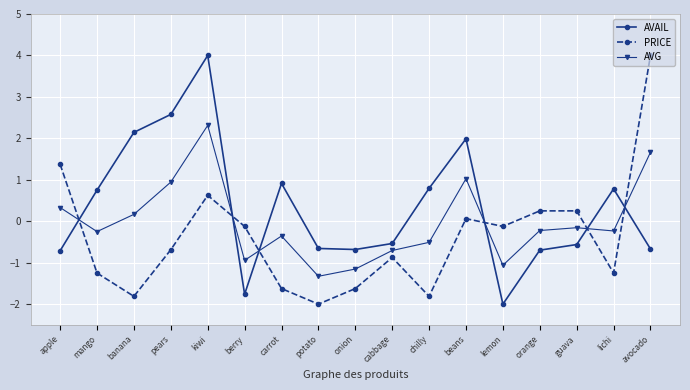

What is the label of the 4th point from the left?

pears